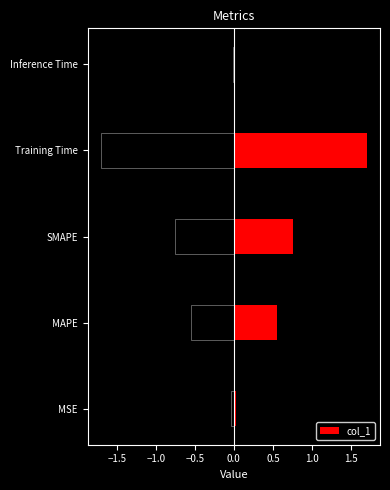

At which category does the chart reach its peak across all series?

Training Time